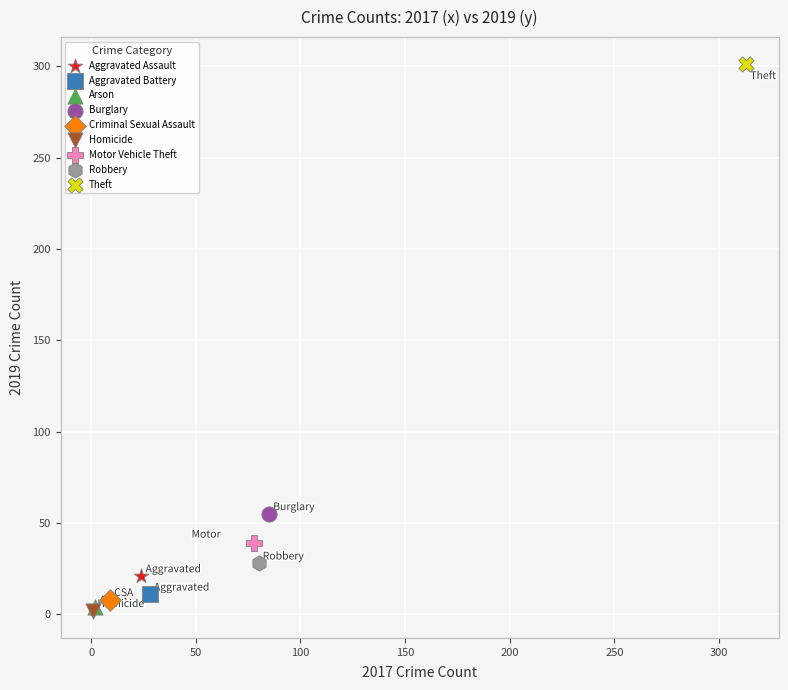

What are all the series names shown in the legend?

Aggravated Assault, Aggravated Battery, Arson, Burglary, Criminal Sexual Assault, Homicide, Motor Vehicle Theft, Robbery, Theft